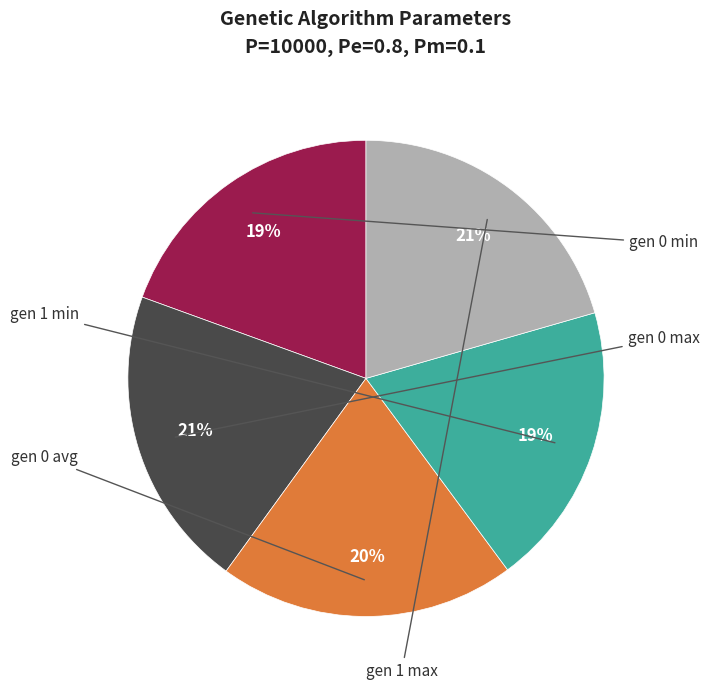

How many segments does this pie chart have?

5